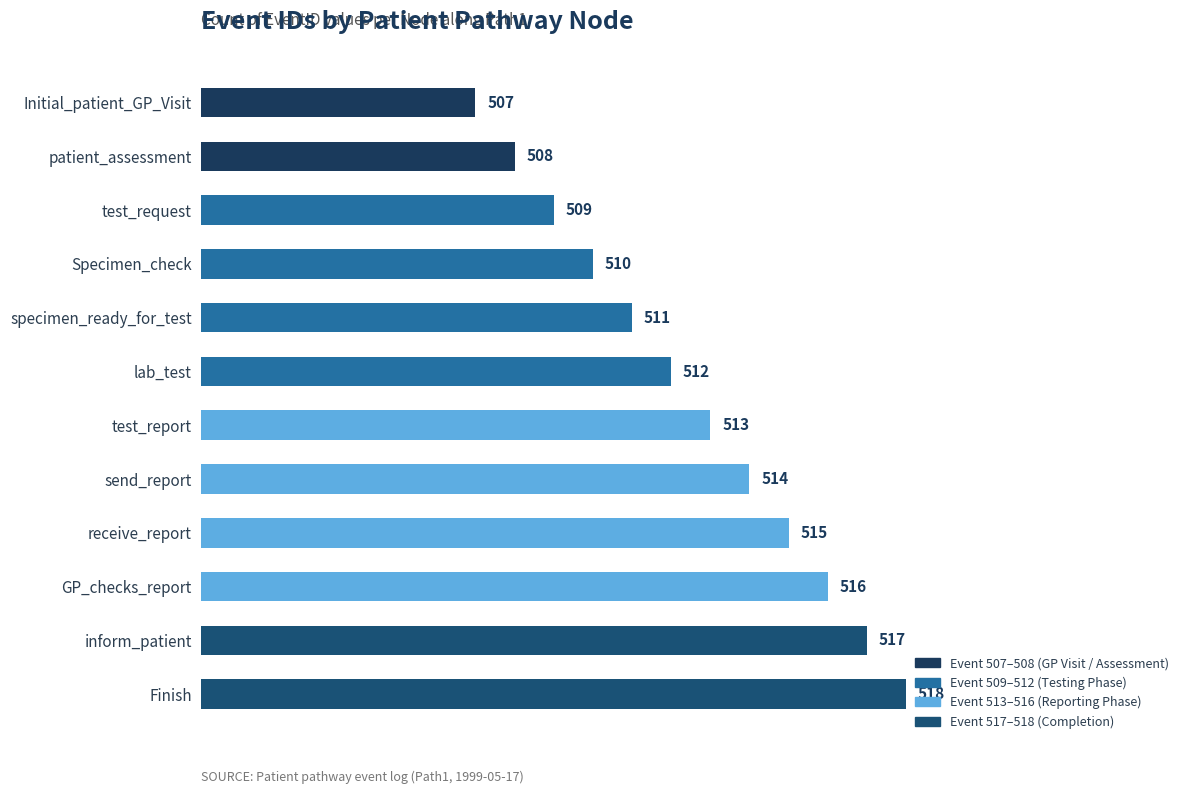

What is the label of the 6th bar from the top?

lab_test